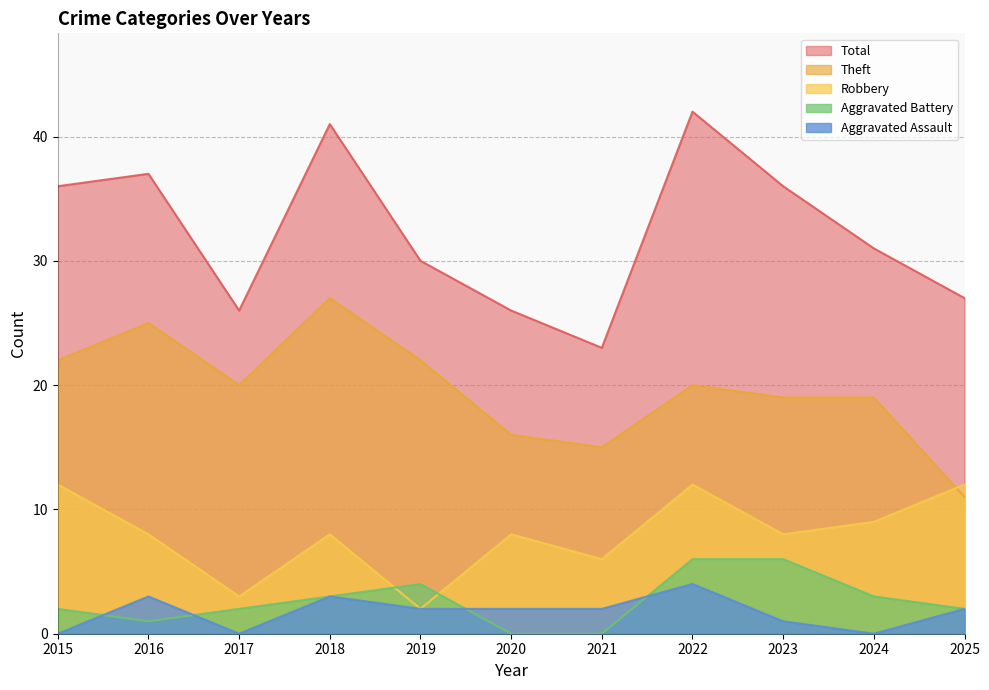

What is the difference between the maximum and minimum values in the Aggravated Assault series?

4